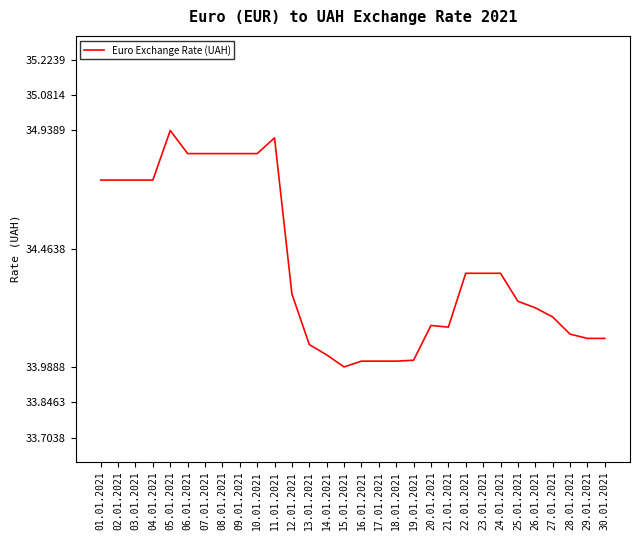

Which label corresponds to the smallest value in the chart?

15.01.2021